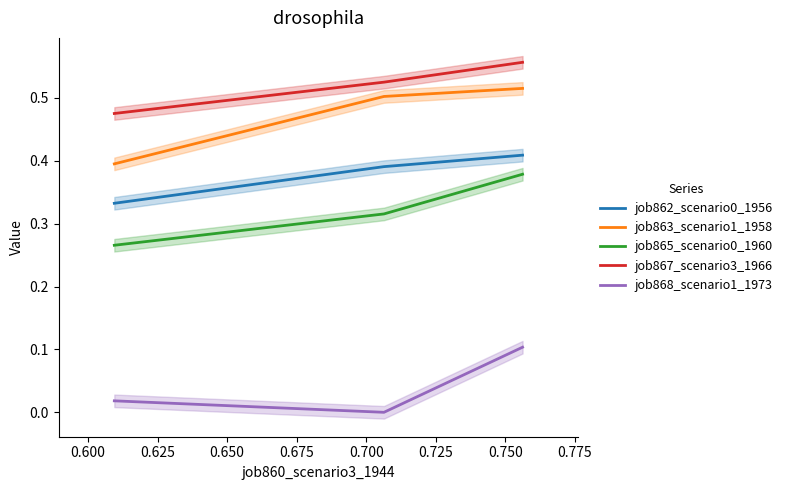

Rank the series by their maximum value, from lowest to highest.

job868_scenario1_1973, job865_scenario0_1960, job862_scenario0_1956, job863_scenario1_1958, job867_scenario3_1966